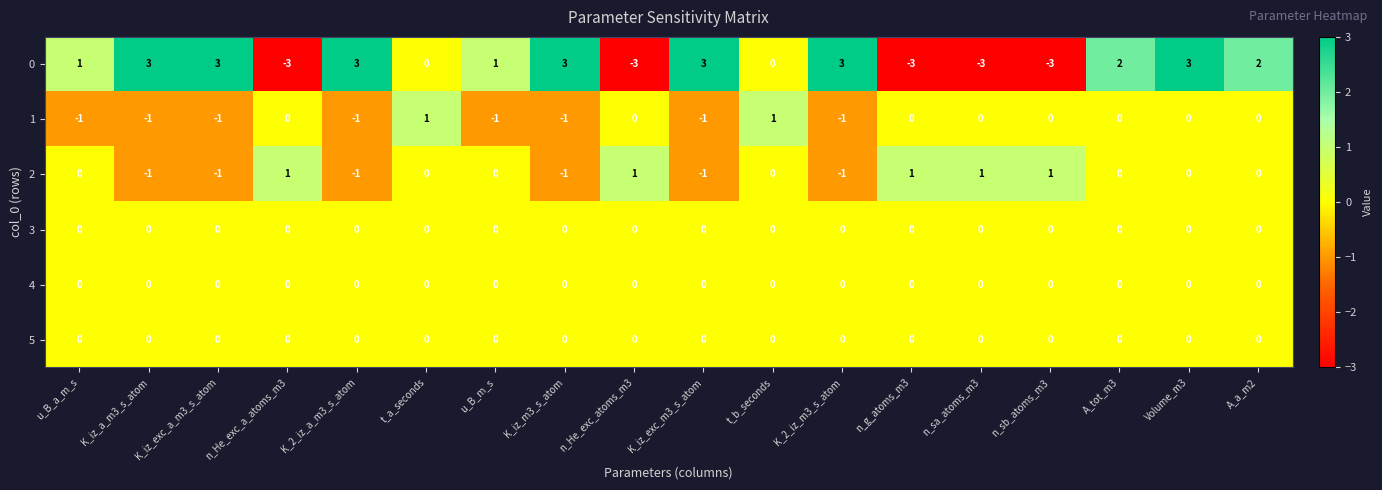

The value of 0 at A_tot_m3 is 3. True or false?

False